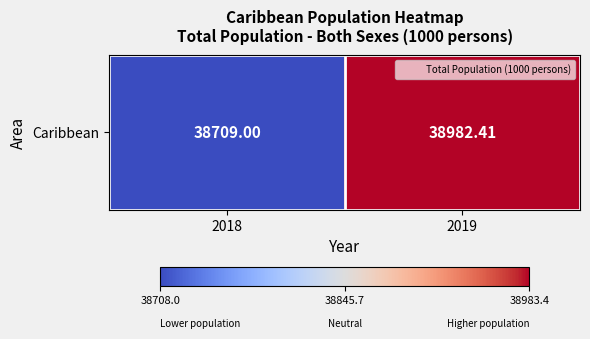

Which has a higher value, 2019 or 2018?

2019